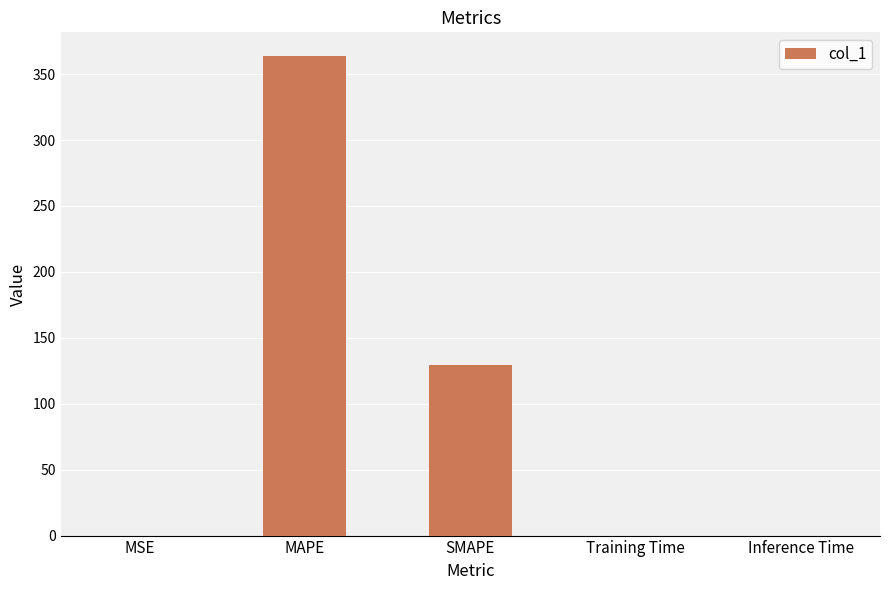

The value at Training Time is 0.0. True or false?

True